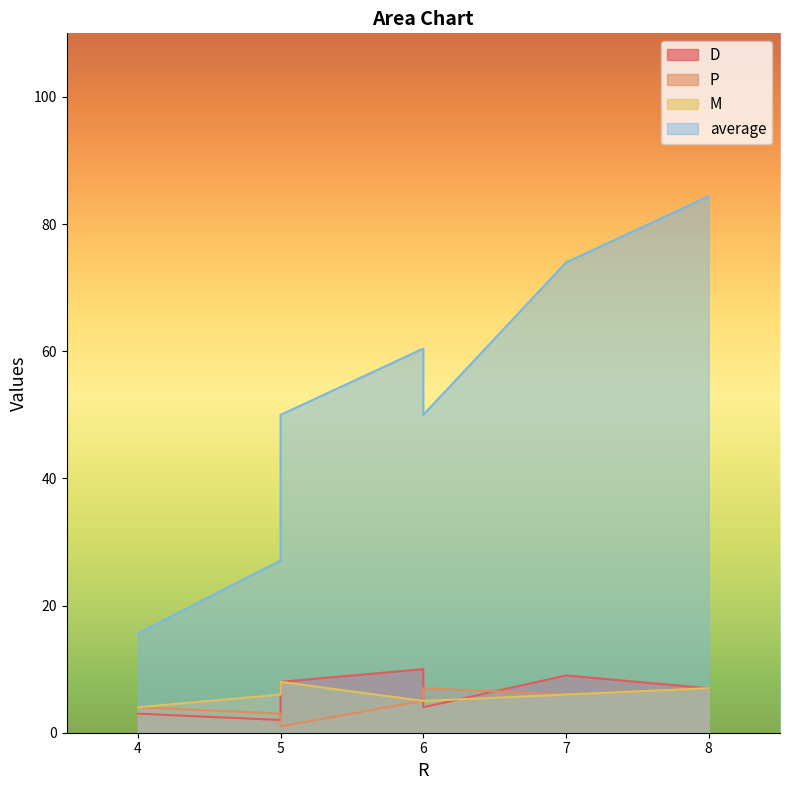

How many lines are shown in the chart?

4